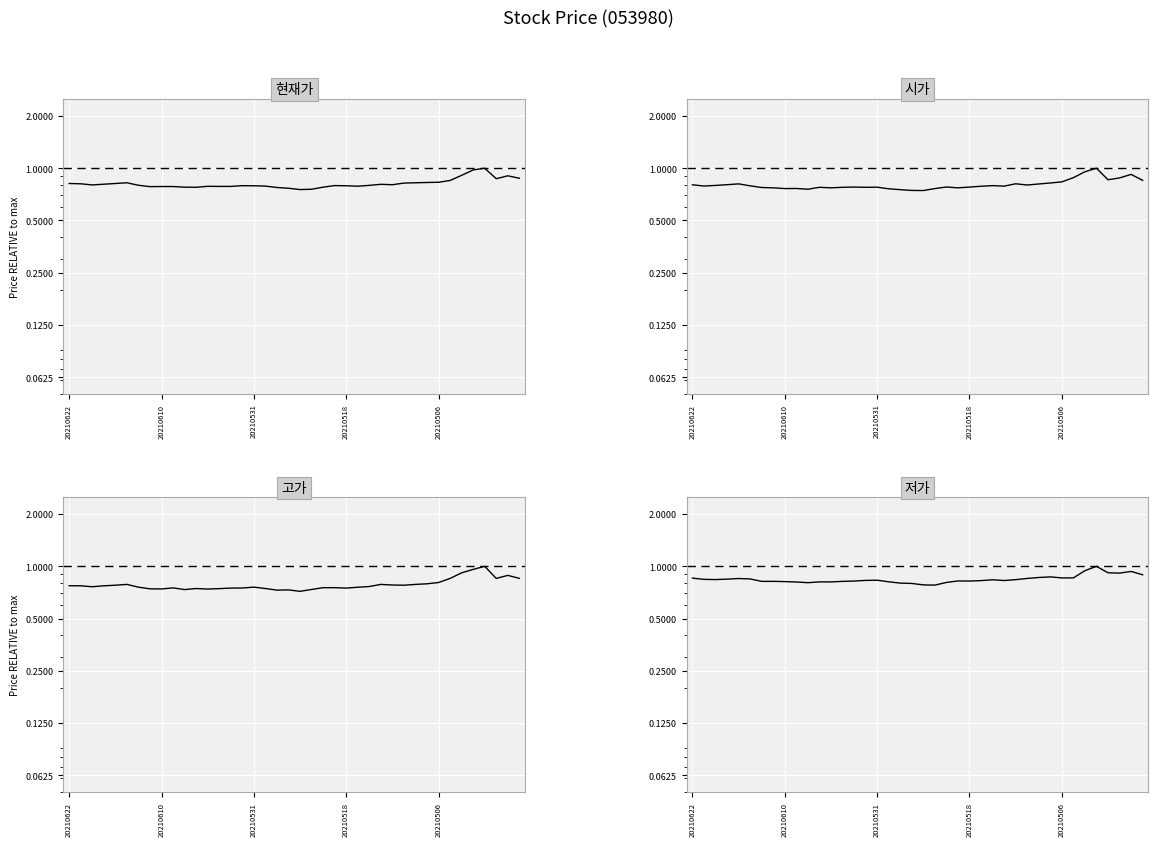

The value of 시가 at 11 is 0.8. True or false?

True